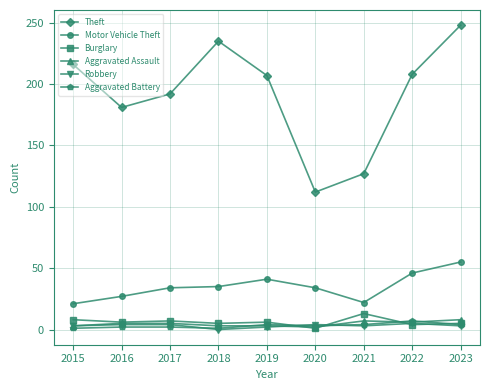

How many lines are shown in the chart?

6